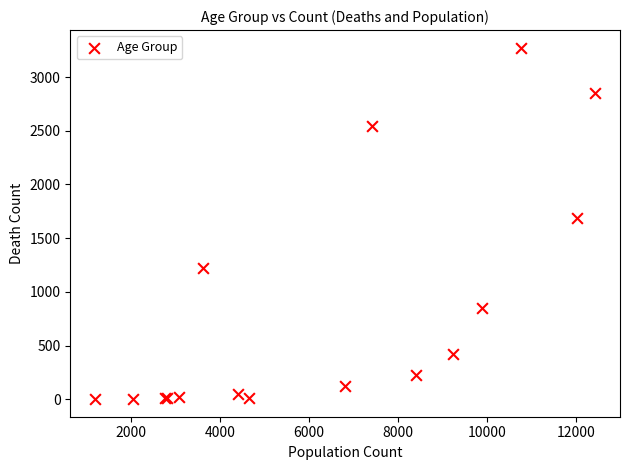

What Y value in the scatter plot is closest to 1638?

1690